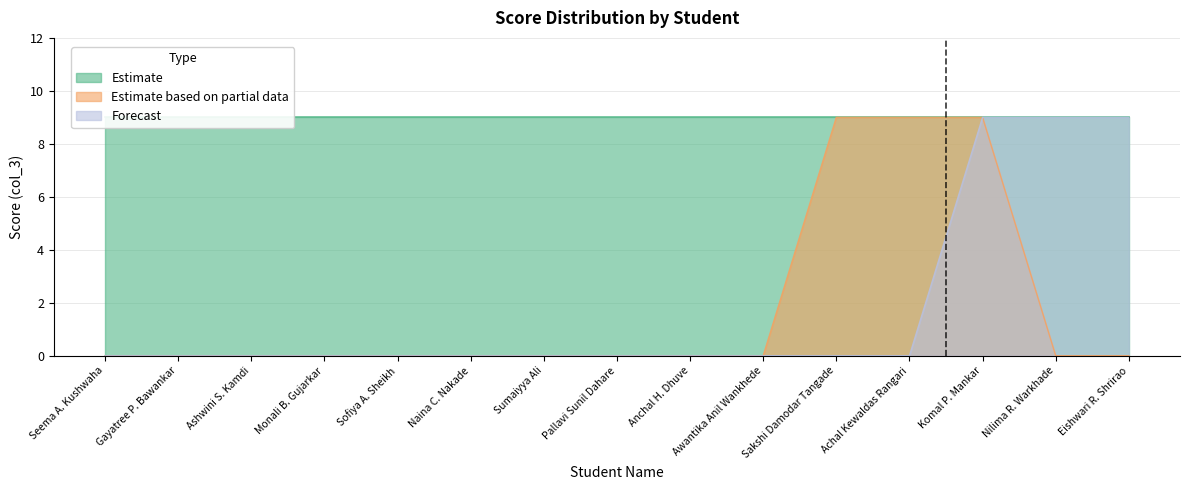

What is the label of the 3rd point from the right?

Komal P. Mankar